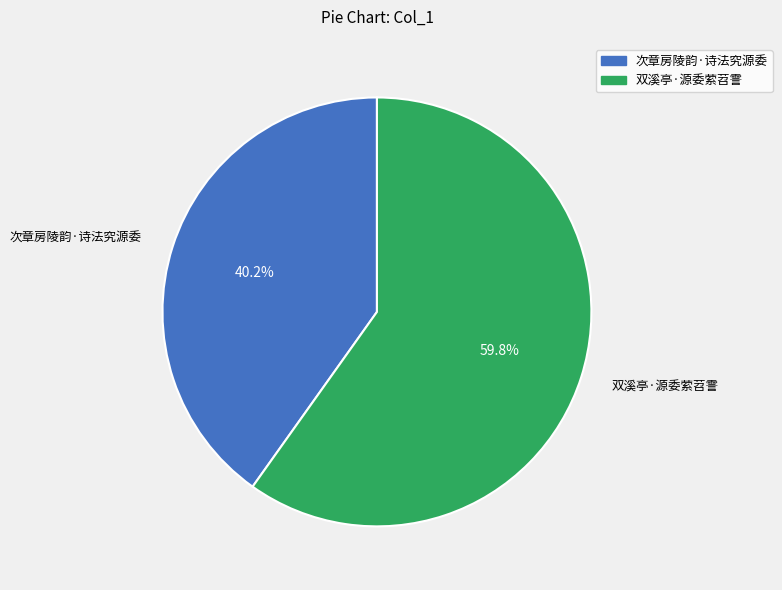

What is the total percentage of 双溪亭·源委萦苕霅 and 次章房陵韵·诗法究源委?

100.0%